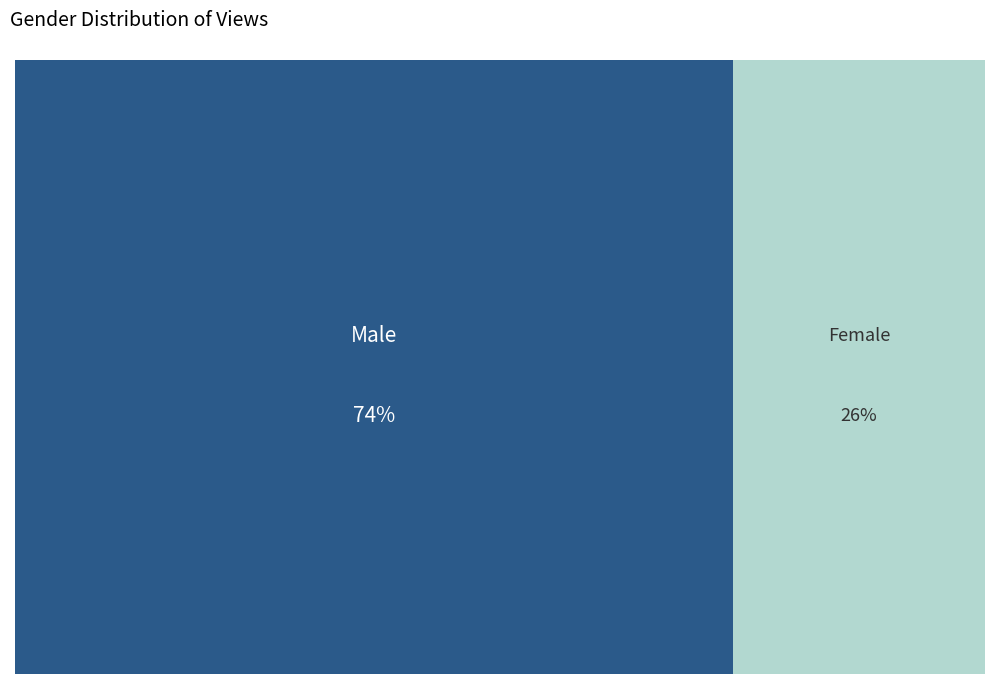

To the nearest percent, what is the difference between the Male and Female slice percentages?

48%